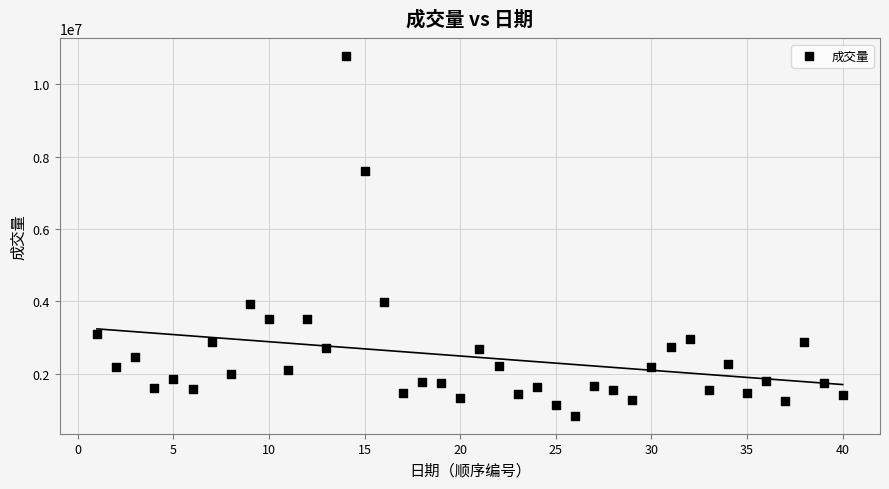

What is the range of X values (max minus min)?

39